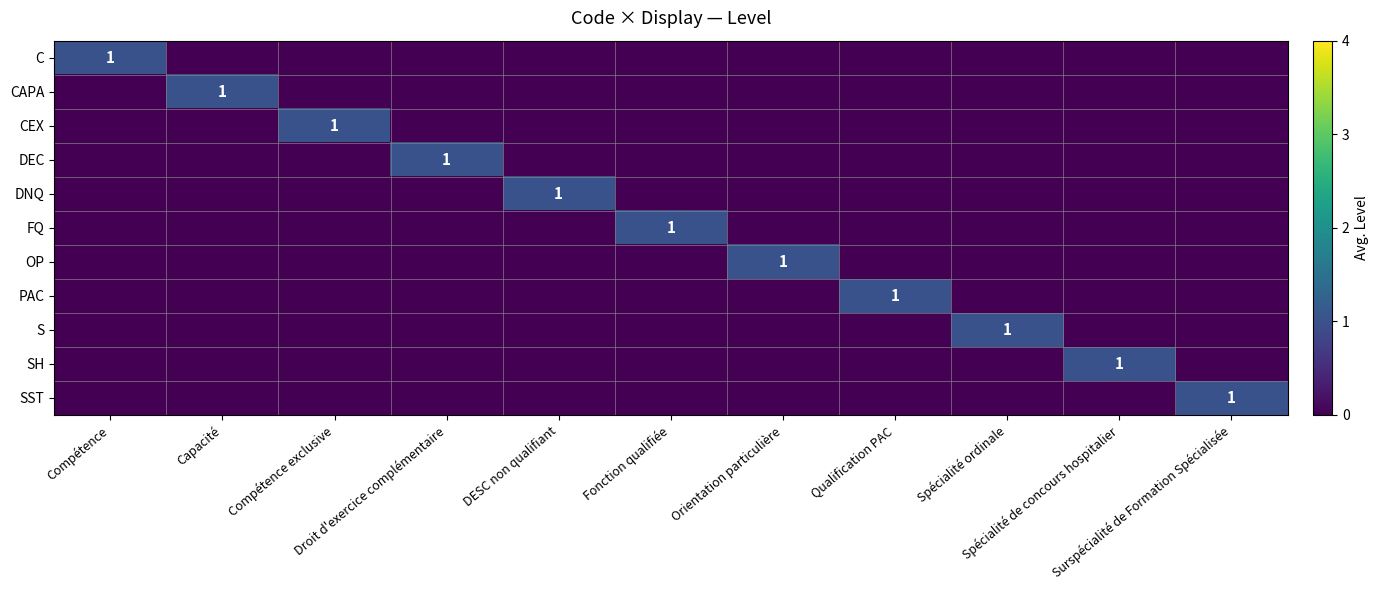

What is the difference between the highest and lowest values at Orientation particulière?

1